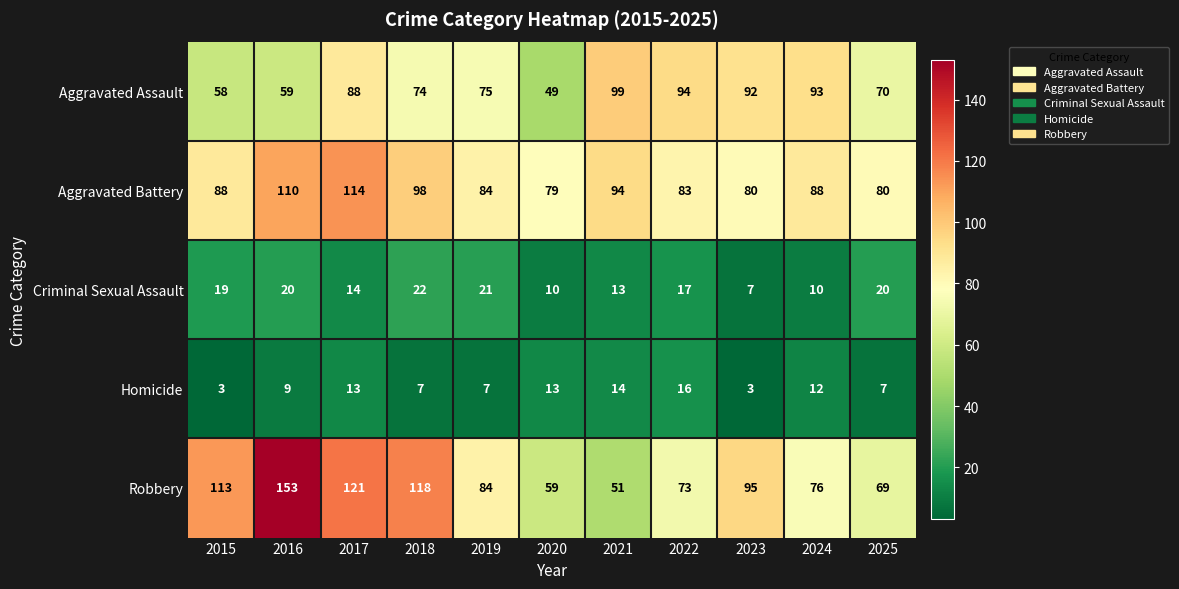

How many distinct data groups are displayed?

5